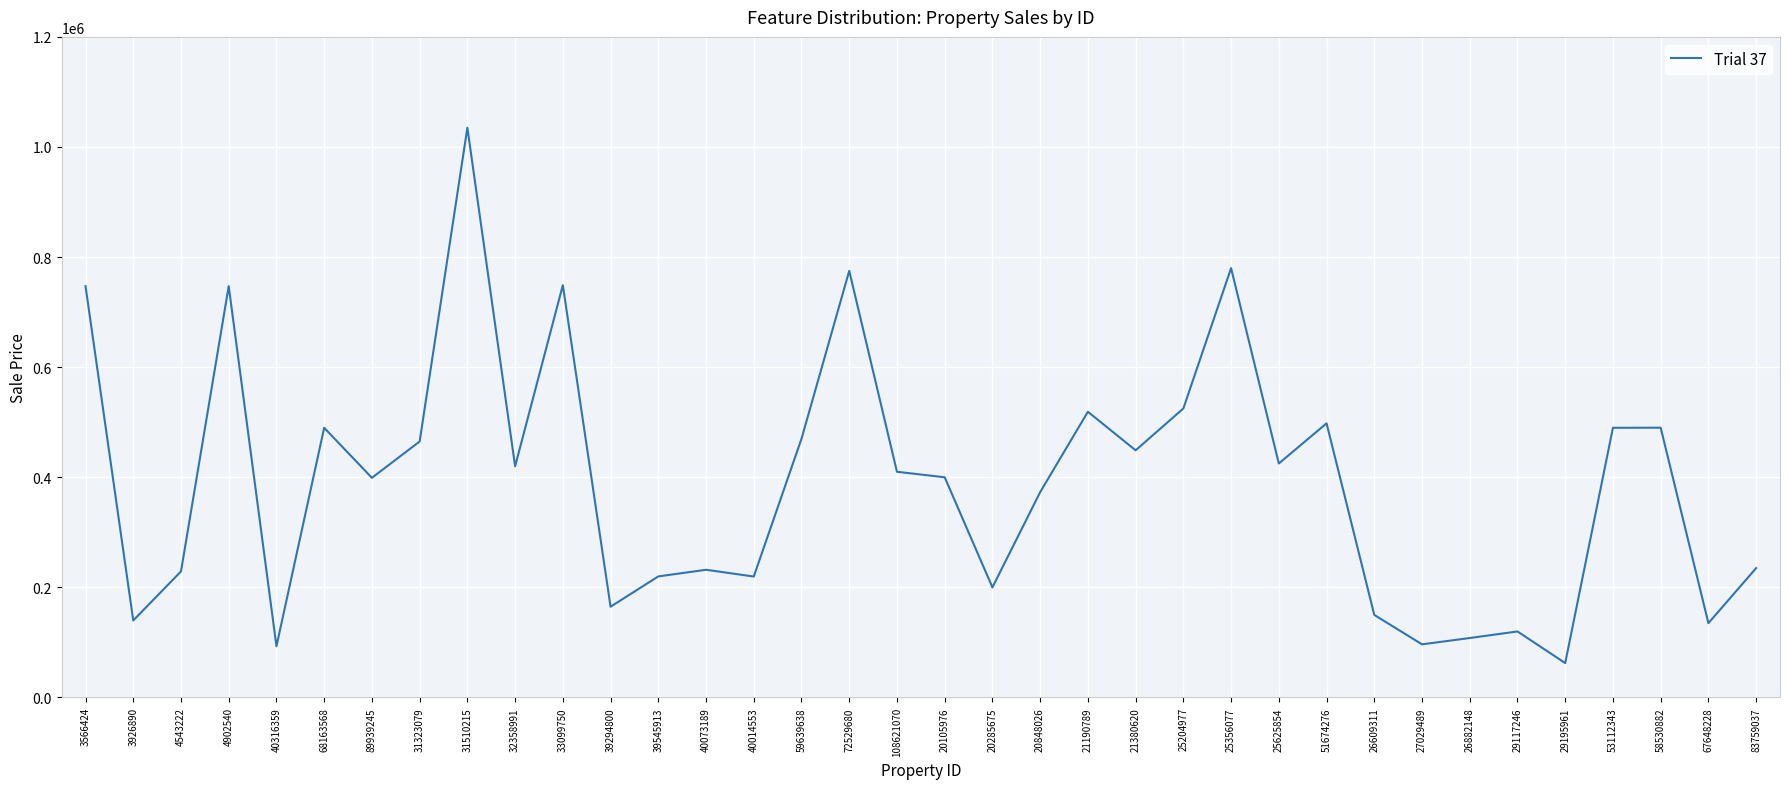

At which category does the chart reach its minimum across all series?

29195961